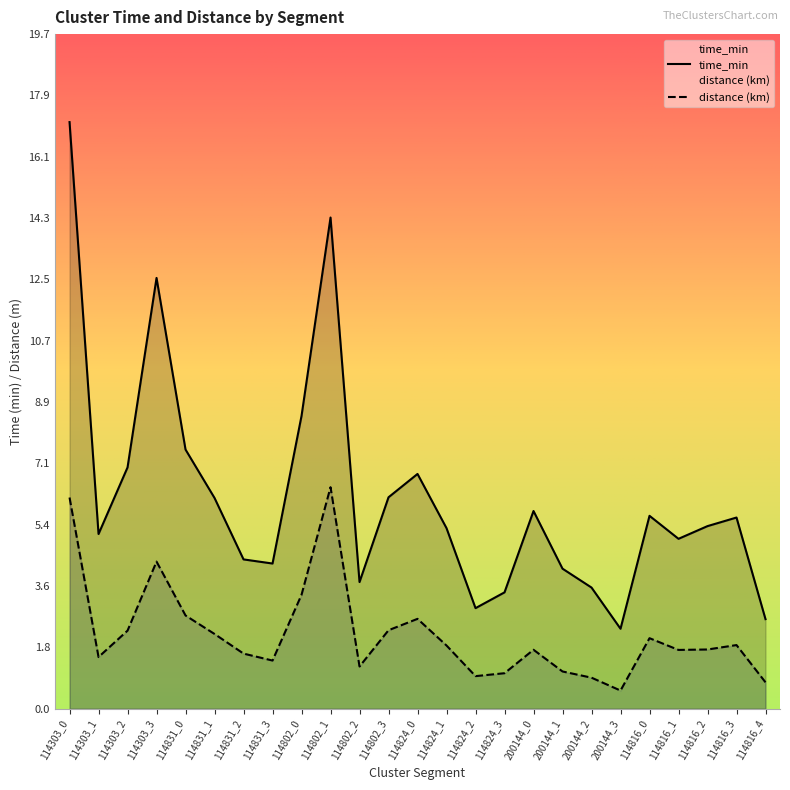

True or false: distance and time_min cross at least once.

False